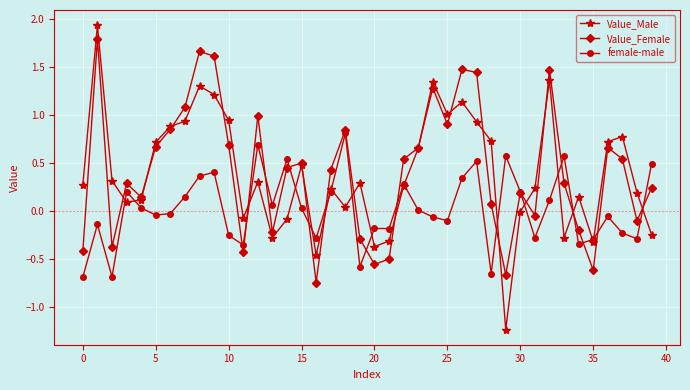

True or false: Value_Female has more than 1 points higher than both neighbors.

True